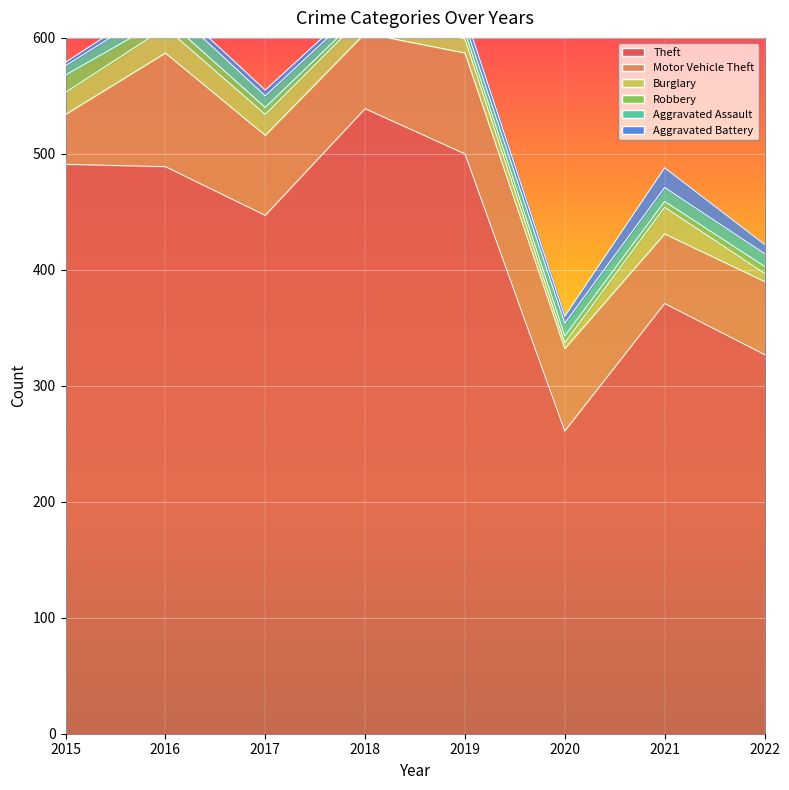

In Burglary, how many points are higher than both neighbors (excluding endpoints)?

2